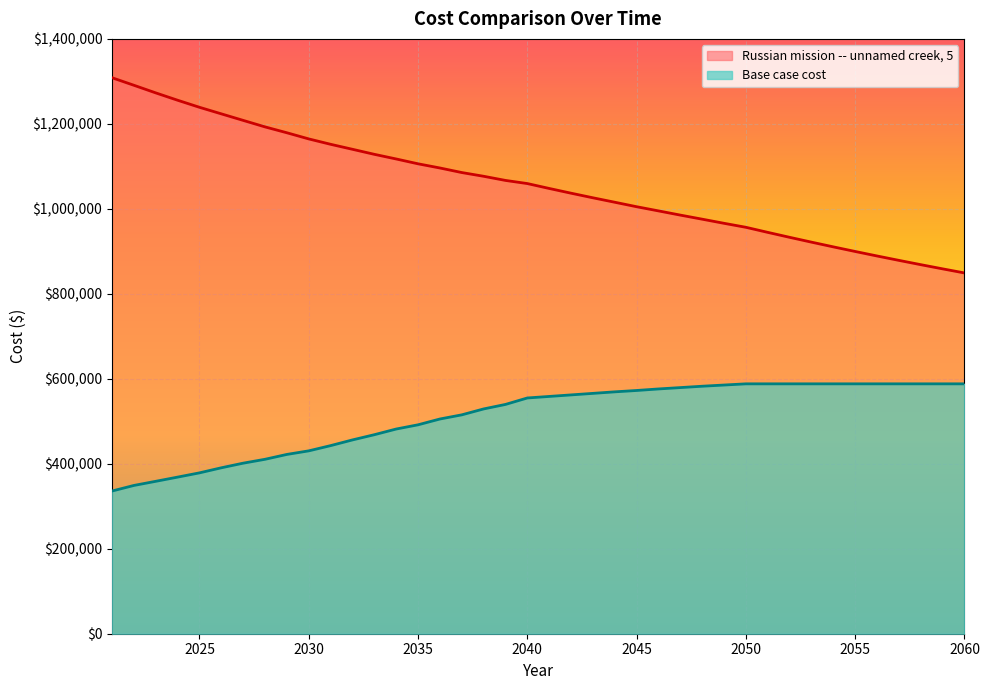

Reading left to right, list all the values displayed in this chart.

Base case cost: 335855.9	348970.8	358720.7	368595.0	378593.7	390550.5	401420.1	410553.8	421999.6	430399.5	442713.9	456141.3	468400.9	481775.0	491710.8	505358.9	515138.4	529053.1	539666.5	554873.4	558479.1	562084.8	565690.5	569296.1	572501.2	576106.9	579311.9	582517.0	585321.4	588125.8	588125.8	588125.8	588125.8	588125.8	588125.8	588125.8	588125.8	588125.8	588125.8	588125.8
Russian mission -- unnamed creek, 5: 1308581.6	1290857.9	1272911.5	1255632.6	1239008.4	1223567.0	1208190.8	1192865.8	1179042.0	1164583.0	1151912.3	1140157.3	1128319.7	1117378.4	1106003.4	1096163.0	1085439.3	1076654.1	1066887.8	1059500.4	1047986.6	1036827.2	1026013.9	1015538.5	1004992.5	995169.4	985260.4	975658.8	965956.7	956547.8	944620.6	932973.0	921598.4	910490.4	899642.8	889049.3	878704.2	868601.5	858735.7	849101.0